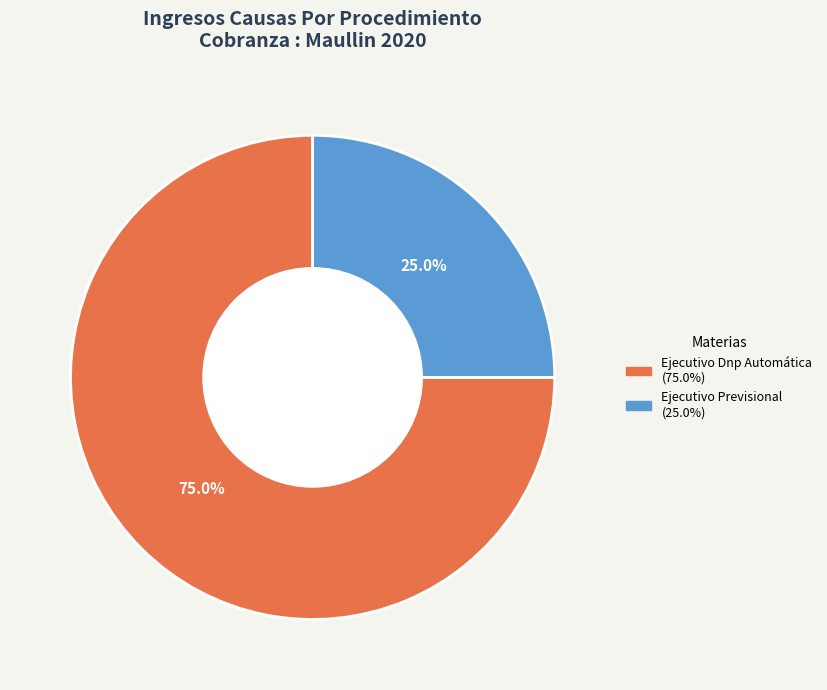

Which slice is the smallest?

Ejecutivo Previsional